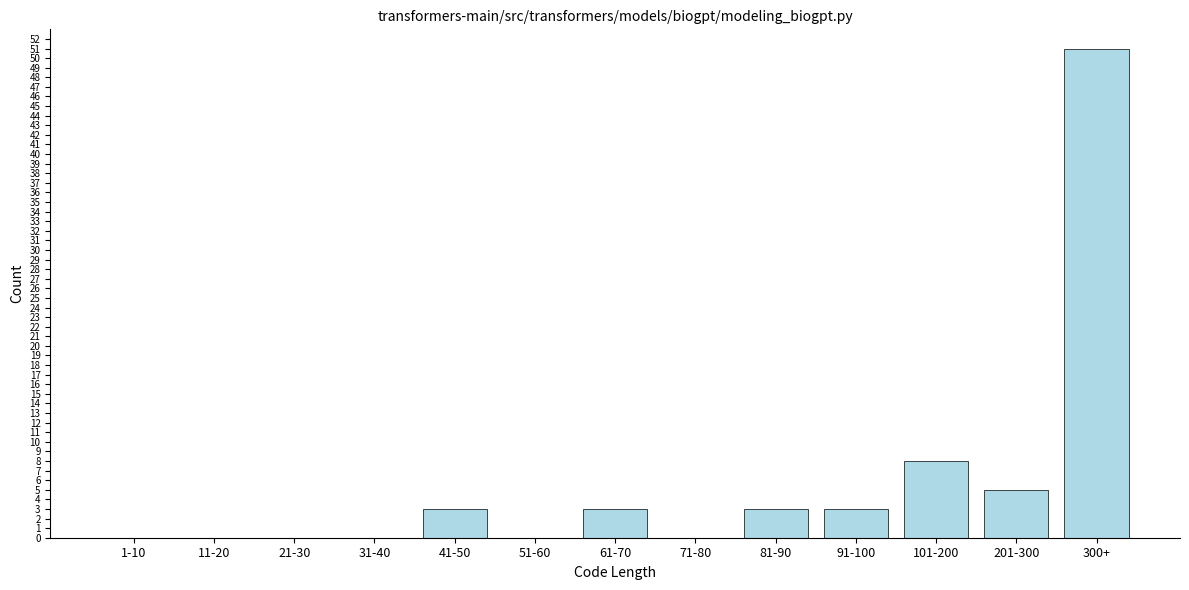

Reading right to left, transcribe all the data shown in this chart.

300+=51	201-300=5	101-200=8	91-100=3	81-90=3	71-80=0	61-70=3	51-60=0	41-50=3	31-40=0	21-30=0	11-20=0	1-10=0